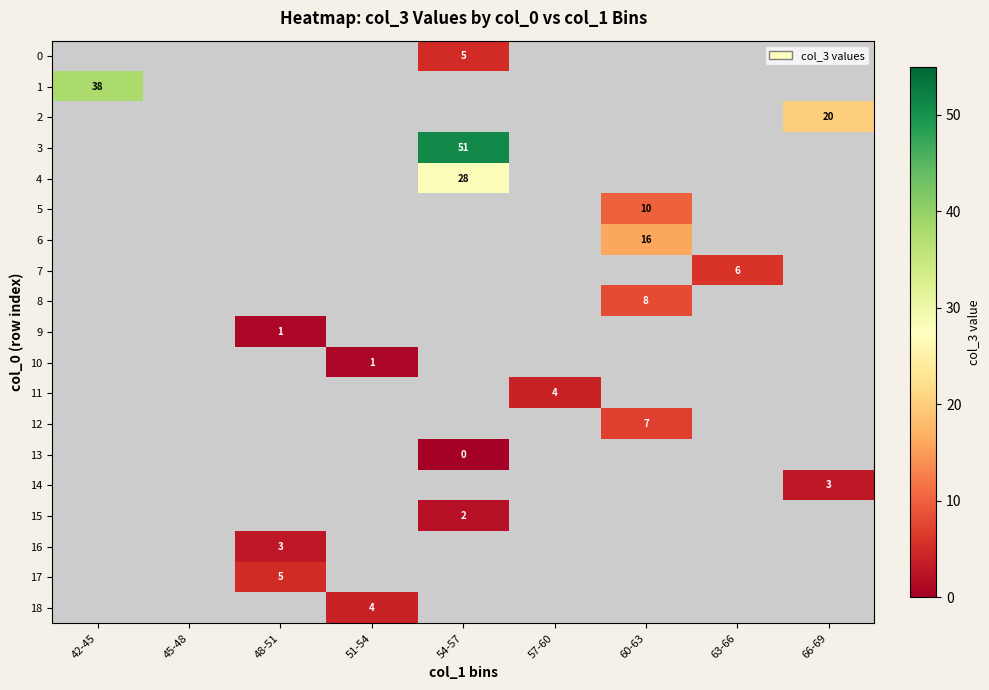

Is it true that 15 equals 3 at 54-57?

False